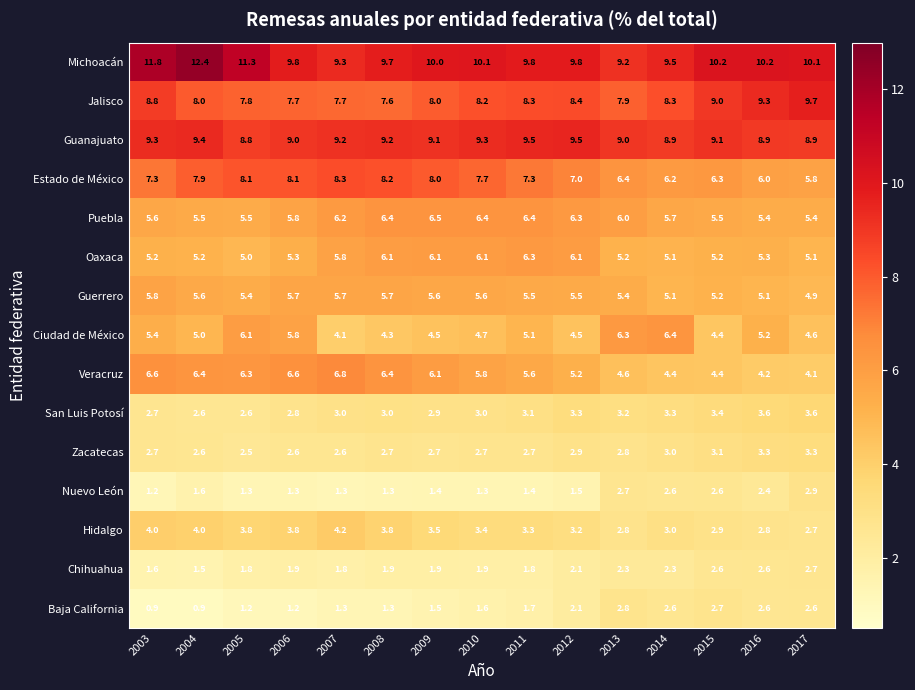

Which series has the largest range (max minus min)?

Michoacán